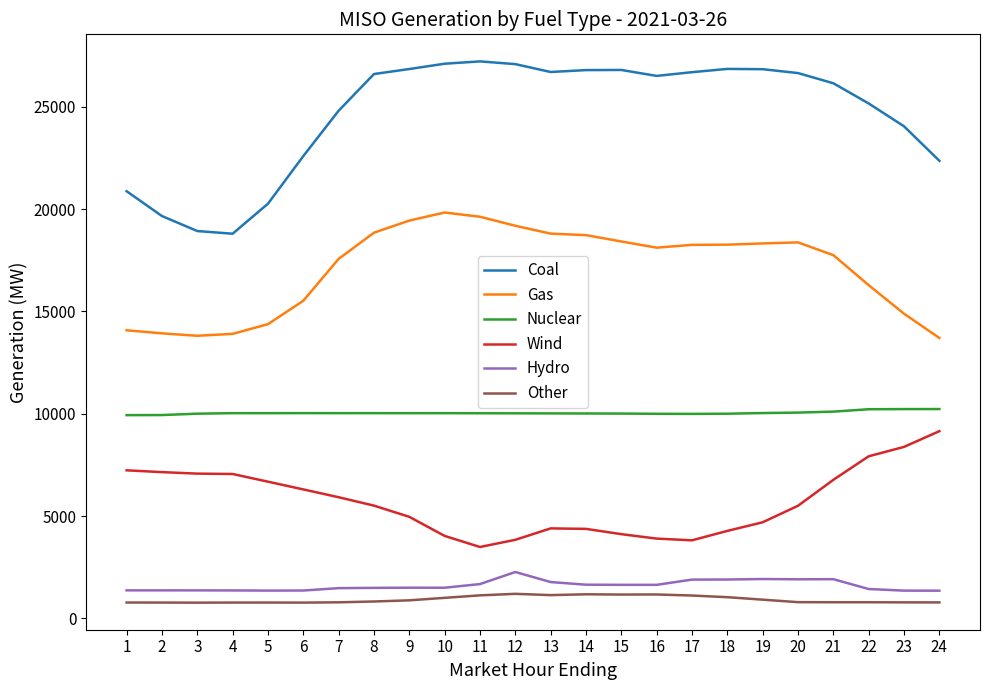

Between 4 and 7, which series saw the biggest shift?

Coal